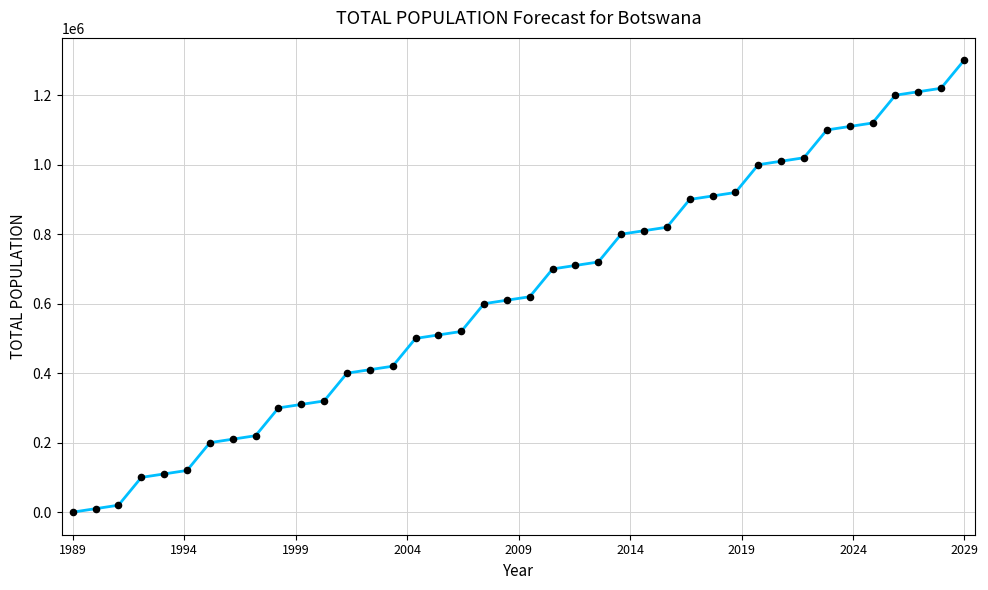

What is the maximum value shown in the chart?

1300000.0